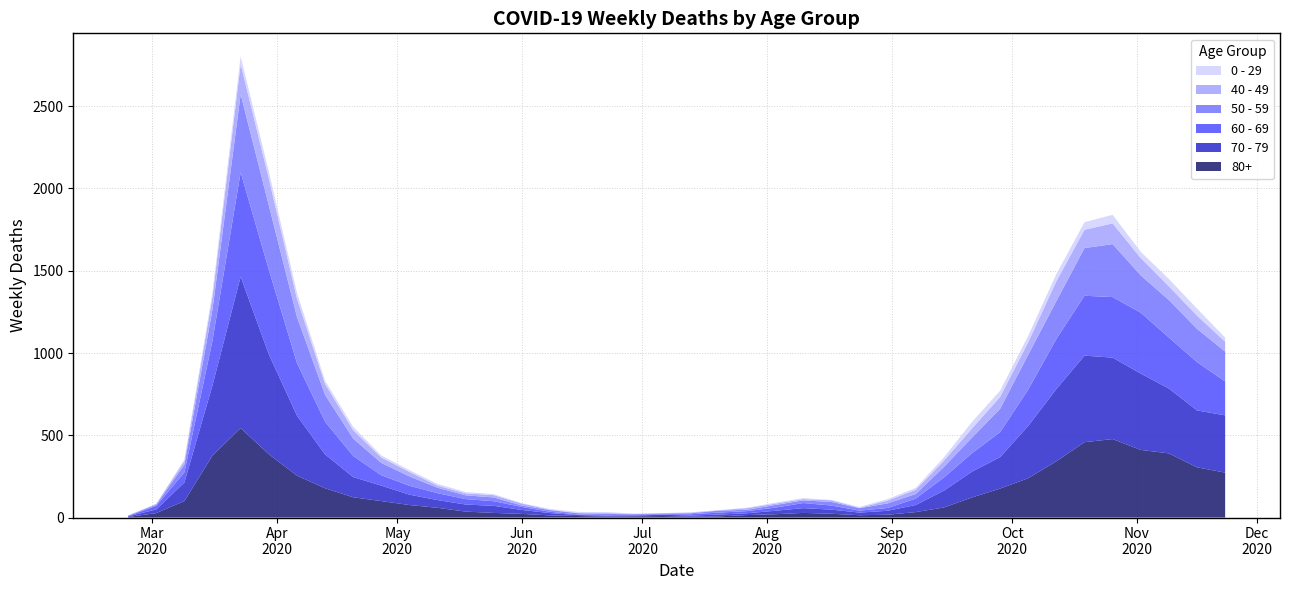

Reading left to right, extract all data points from this chart.

80+: 2020-02-24=3	2020-03-02=27	2020-03-09=100	2020-03-16=377	2020-03-23=544	2020-03-30=385	2020-04-06=255	2020-04-13=178	2020-04-20=123	2020-04-27=100	2020-05-04=76	2020-05-11=59	2020-05-18=36	2020-05-25=28	2020-06-01=22	2020-06-08=13	2020-06-15=9	2020-06-22=6	2020-06-29=7	2020-07-06=9	2020-07-13=5	2020-07-20=7	2020-07-27=15	2020-08-03=20	2020-08-10=28	2020-08-17=23	2020-08-24=14	2020-08-31=17	2020-09-07=33	2020-09-14=61	2020-09-21=122	2020-09-28=176	2020-10-05=239	2020-10-12=342	2020-10-19=458	2020-10-26=477	2020-11-02=411	2020-11-09=390	2020-11-16=305	2020-11-23=273
70 - 79: 2020-02-24=4	2020-03-02=22	2020-03-09=113	2020-03-16=427	2020-03-23=920	2020-03-30=608	2020-04-06=365	2020-04-13=206	2020-04-20=123	2020-04-27=94	2020-05-04=63	2020-05-11=47	2020-05-18=43	2020-05-25=43	2020-06-01=24	2020-06-08=14	2020-06-15=6	2020-06-22=5	2020-06-29=5	2020-07-06=8	2020-07-13=7	2020-07-20=11	2020-07-27=11	2020-08-03=21	2020-08-10=29	2020-08-17=25	2020-08-24=16	2020-08-31=24	2020-09-07=43	2020-09-14=102	2020-09-21=157	2020-09-28=191	2020-10-05=318	2020-10-12=439	2020-10-19=526	2020-10-26=495	2020-11-02=464	2020-11-09=394	2020-11-16=346	2020-11-23=348
60 - 69: 2020-02-24=2	2020-03-02=22	2020-03-09=61	2020-03-16=272	2020-03-23=634	2020-03-30=514	2020-04-06=320	2020-04-13=199	2020-04-20=128	2020-04-27=63	2020-05-04=54	2020-05-11=42	2020-05-18=33	2020-05-25=28	2020-06-01=18	2020-06-08=8	2020-06-15=3	2020-06-22=3	2020-06-29=6	2020-07-06=3	2020-07-13=8	2020-07-20=12	2020-07-27=13	2020-08-03=19	2020-08-10=31	2020-08-17=25	2020-08-24=12	2020-08-31=17	2020-09-07=39	2020-09-14=80	2020-09-21=112	2020-09-28=152	2020-10-05=221	2020-10-12=305	2020-10-19=364	2020-10-26=368	2020-11-02=370	2020-11-09=310	2020-11-16=294	2020-11-23=206
50 - 59: 2020-02-24=3	2020-03-02=7	2020-03-09=48	2020-03-16=190	2020-03-23=475	2020-03-30=392	2020-04-06=281	2020-04-13=163	2020-04-20=106	2020-04-27=75	2020-05-04=57	2020-05-11=33	2020-05-18=23	2020-05-25=23	2020-06-01=9	2020-06-08=10	2020-06-15=8	2020-06-22=9	2020-06-29=3	2020-07-06=5	2020-07-13=6	2020-07-20=12	2020-07-27=8	2020-08-03=16	2020-08-10=16	2020-08-17=22	2020-08-24=15	2020-08-31=28	2020-09-07=28	2020-09-14=64	2020-09-21=95	2020-09-28=142	2020-10-05=212	2020-10-12=230	2020-10-19=290	2020-10-26=322	2020-11-02=227	2020-11-09=228	2020-11-16=202	2020-11-23=182
40 - 49: 2020-02-24=0	2020-03-02=5	2020-03-09=21	2020-03-16=79	2020-03-23=183	2020-03-30=163	2020-04-06=111	2020-04-13=66	2020-04-20=51	2020-04-27=33	2020-05-04=27	2020-05-11=13	2020-05-18=12	2020-05-25=14	2020-06-01=12	2020-06-08=3	2020-06-15=2	2020-06-22=5	2020-06-29=1	2020-07-06=1	2020-07-13=4	2020-07-20=2	2020-07-27=10	2020-08-03=8	2020-08-10=8	2020-08-17=10	2020-08-24=2	2020-08-31=17	2020-09-07=26	2020-09-14=38	2020-09-21=55	2020-09-28=72	2020-10-05=76	2020-10-12=120	2020-10-19=111	2020-10-26=126	2020-11-02=105	2020-11-09=83	2020-11-16=80	2020-11-23=60
0 - 29: 2020-02-24=1	2020-03-02=0	2020-03-09=10	2020-03-16=25	2020-03-23=47	2020-03-30=42	2020-04-06=36	2020-04-13=19	2020-04-20=20	2020-04-27=12	2020-05-04=11	2020-05-11=10	2020-05-18=8	2020-05-25=6	2020-06-01=2	2020-06-08=4	2020-06-15=6	2020-06-22=5	2020-06-29=2	2020-07-06=1	2020-07-13=2	2020-07-20=1	2020-07-27=3	2020-08-03=6	2020-08-10=6	2020-08-17=2	2020-08-24=5	2020-08-31=9	2020-09-07=11	2020-09-14=20	2020-09-21=40	2020-09-28=38	2020-10-05=39	2020-10-12=44	2020-10-19=46	2020-10-26=52	2020-11-02=38	2020-11-09=45	2020-11-16=43	2020-11-23=25